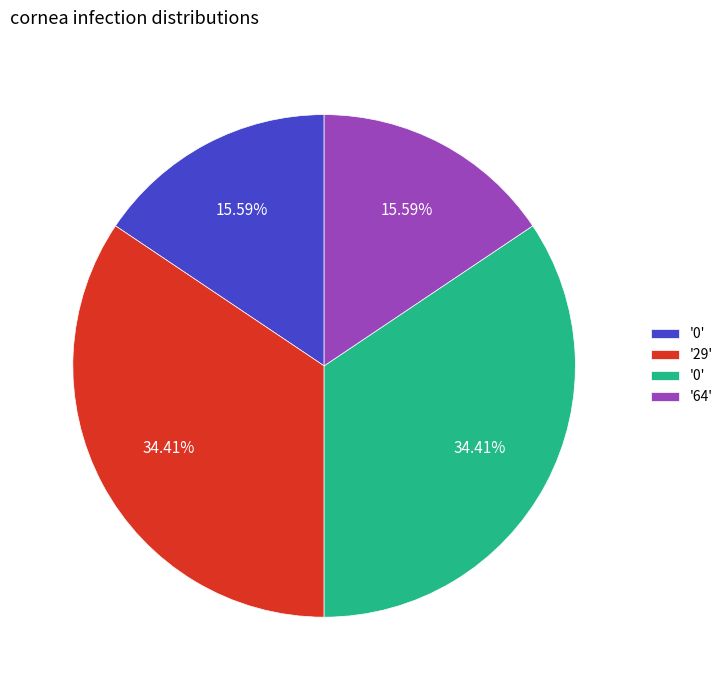

Is there a majority slice in this chart?

No